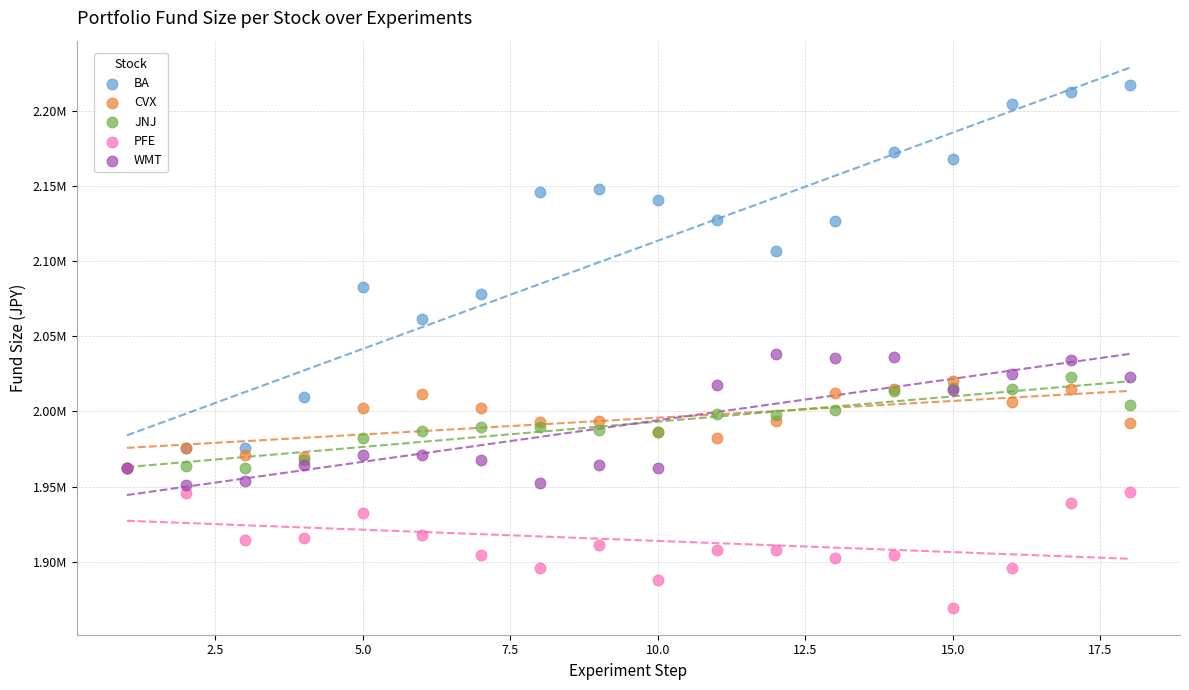

What are all the series names shown in the legend?

BA, CVX, JNJ, PFE, WMT